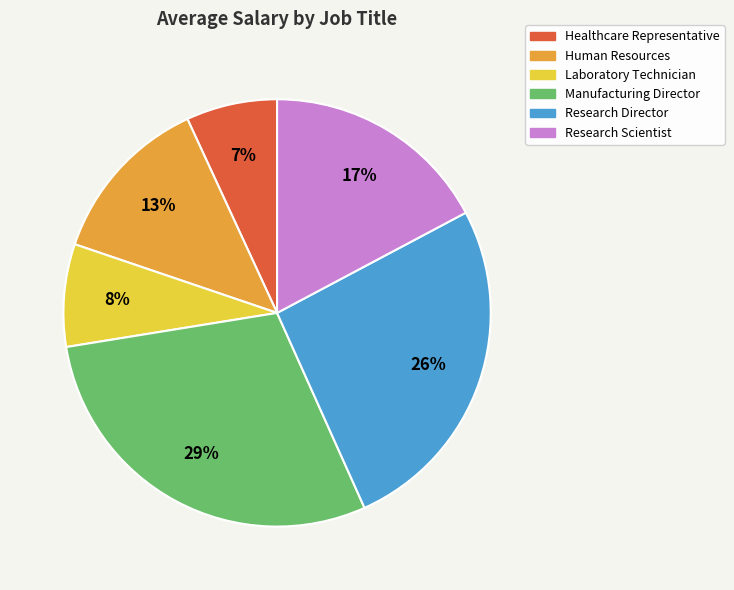

To the nearest percent, what is the difference between the Research Scientist and Manufacturing Director slice percentages?

12%